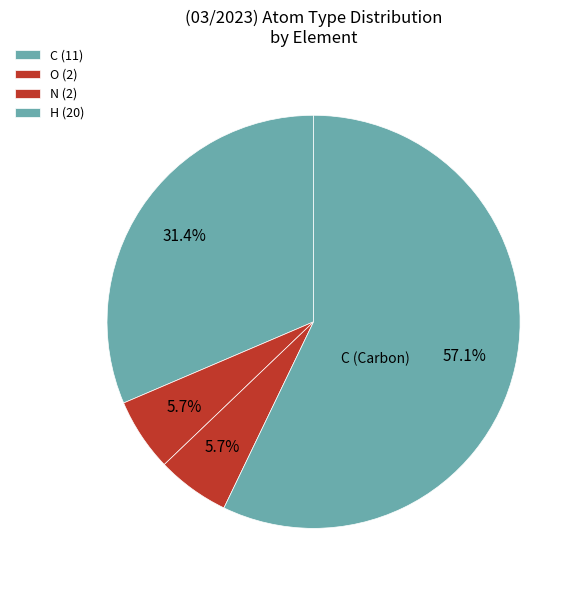

How many slices are in this pie chart?

4